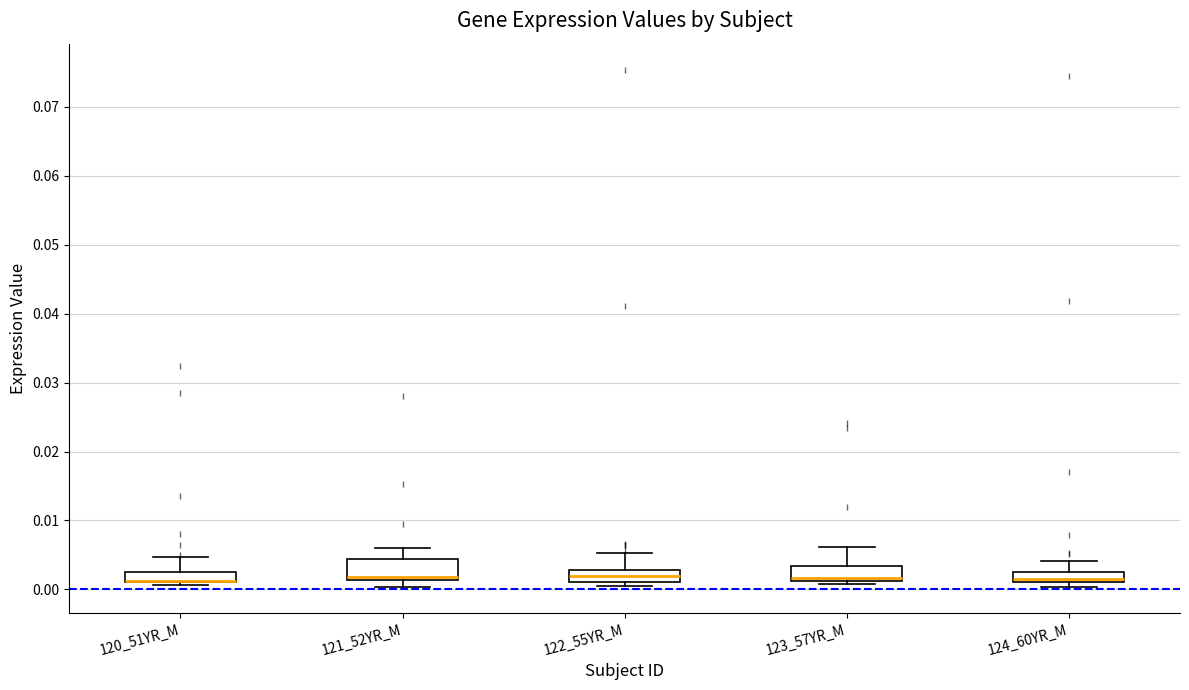

Where is the upper edge of the box for 121_52YR_M on the y-axis? The values are not printed on the chart, so give them approximately, as read against the axis.

0.004